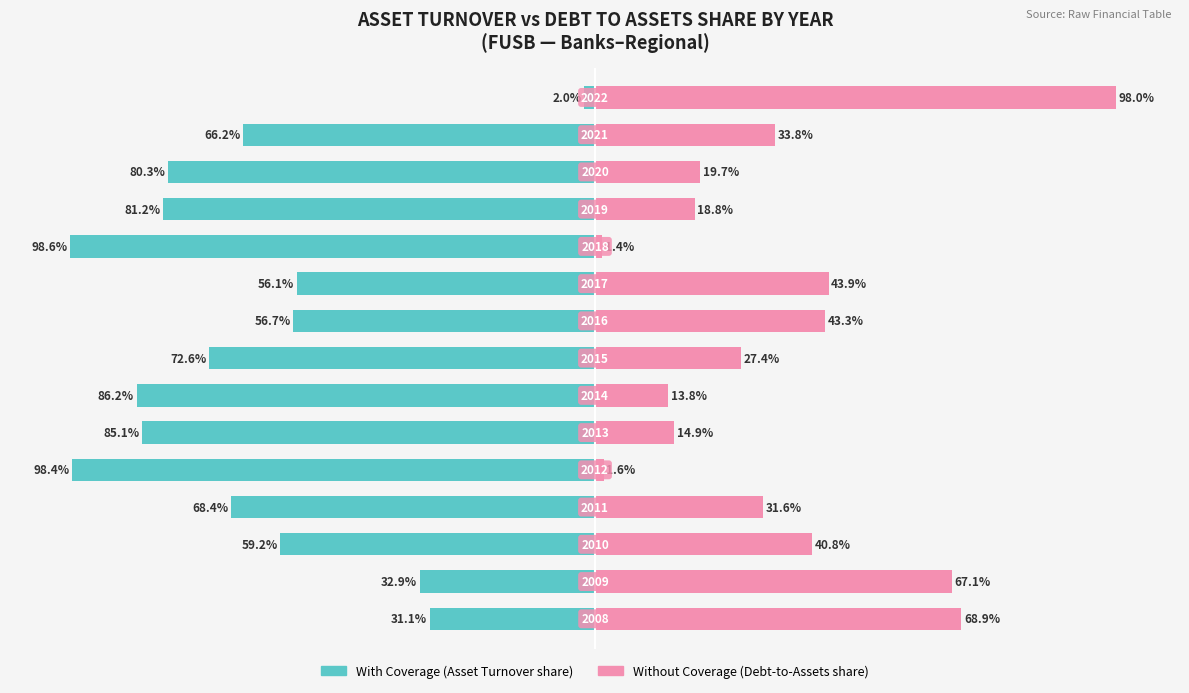

What is the average value of the With Coverage series?

-65.0